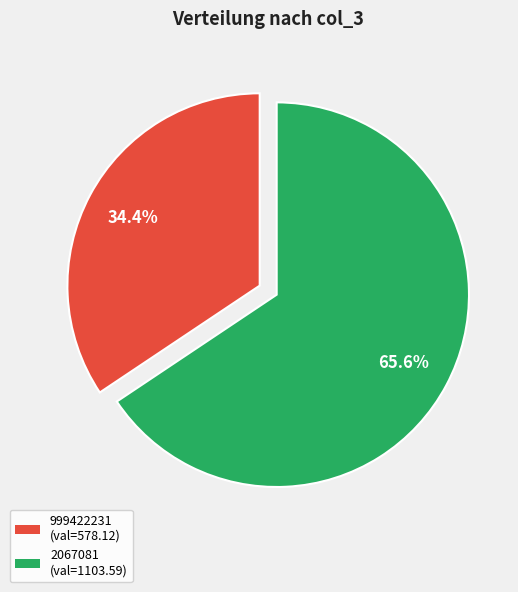

How many slices are in this pie chart?

2